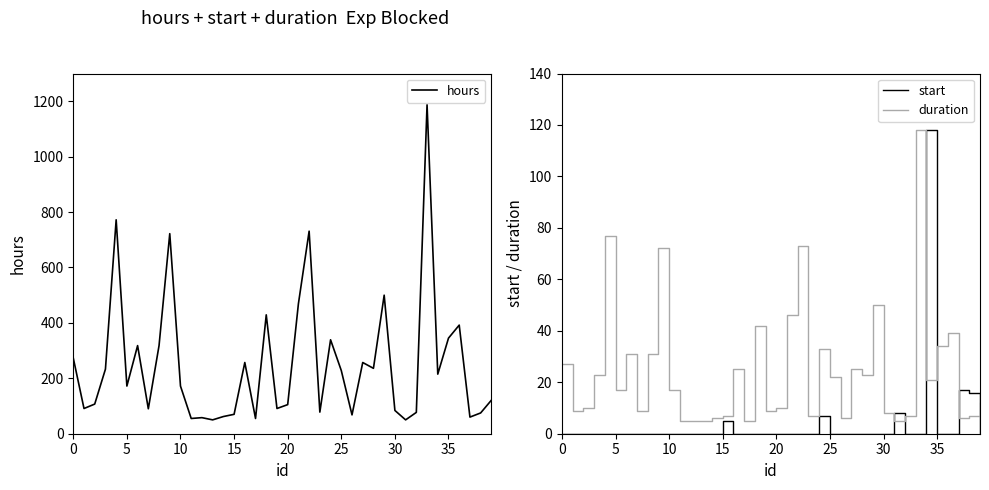

Between 37 and 38, which is larger?

38